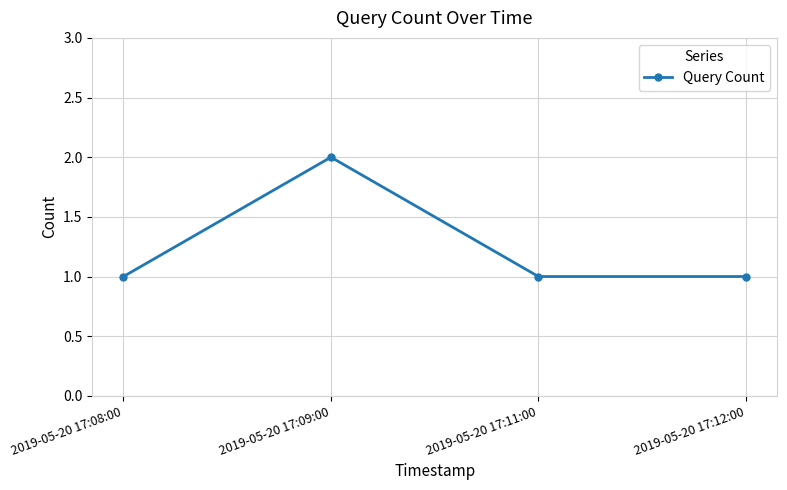

What is the smallest value displayed?

1